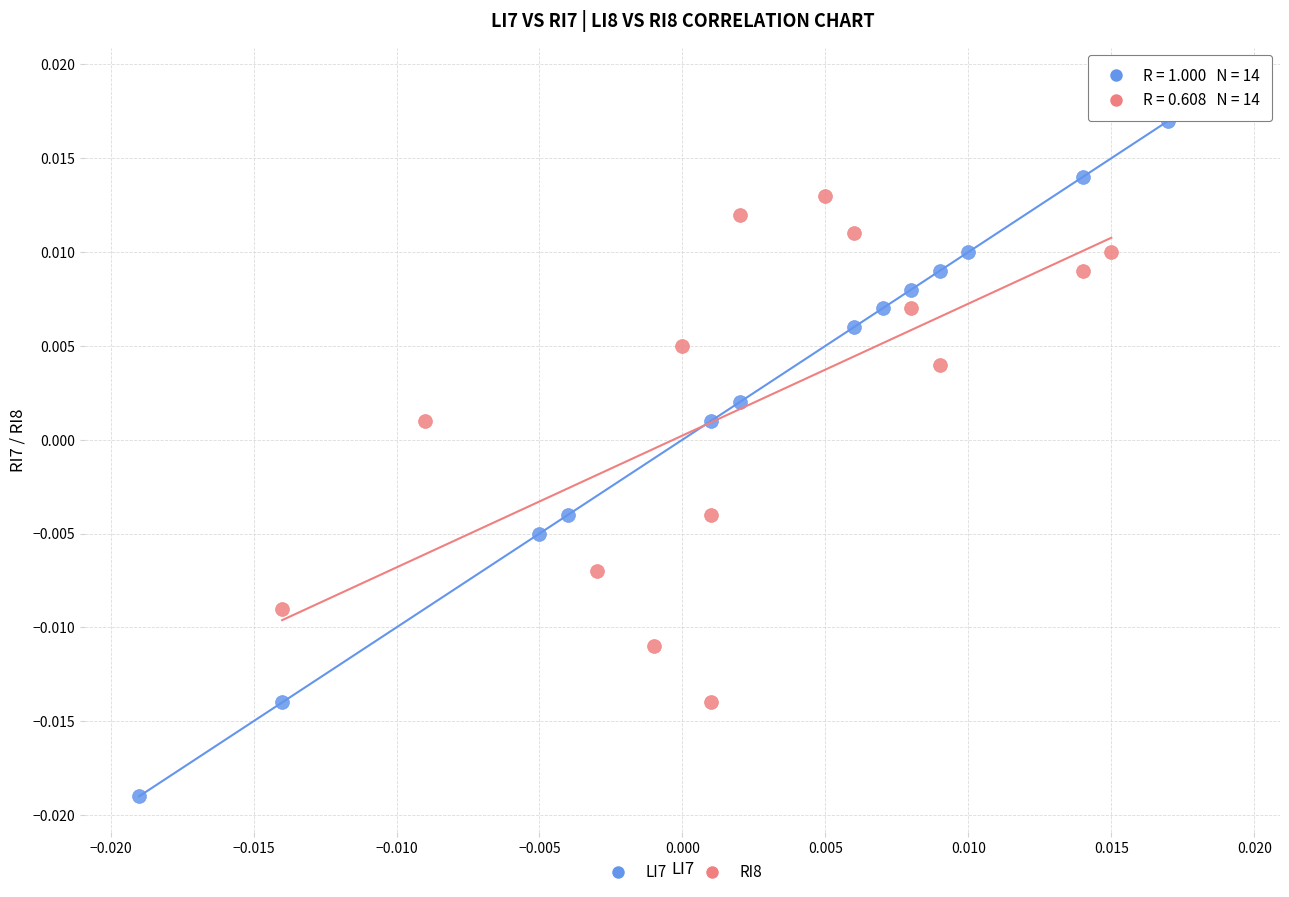

What are all the series names shown in the legend?

LI7, RI8